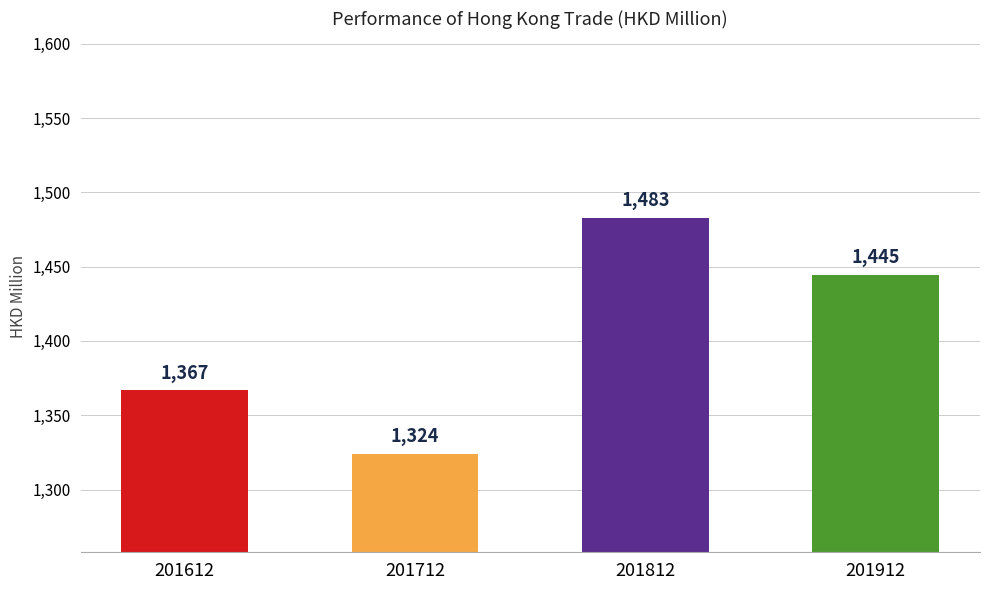

List the labels in order of value, smallest first.

201712, 201612, 201912, 201812